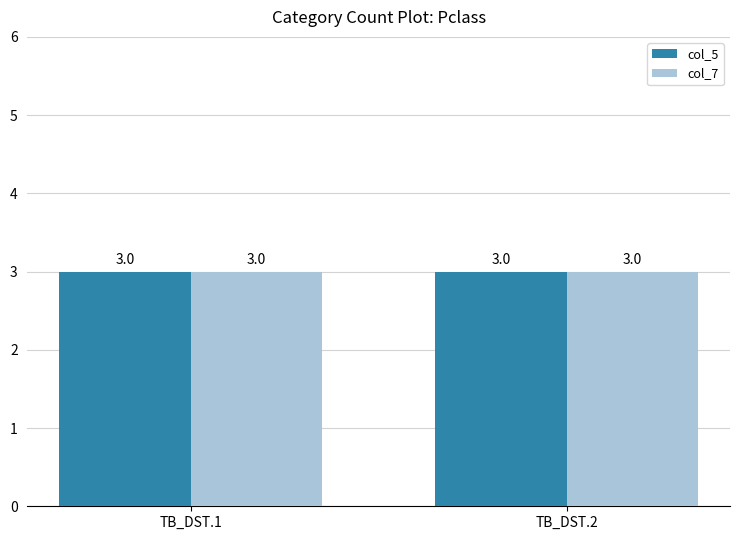

Which series has the largest total across all categories?

col_5